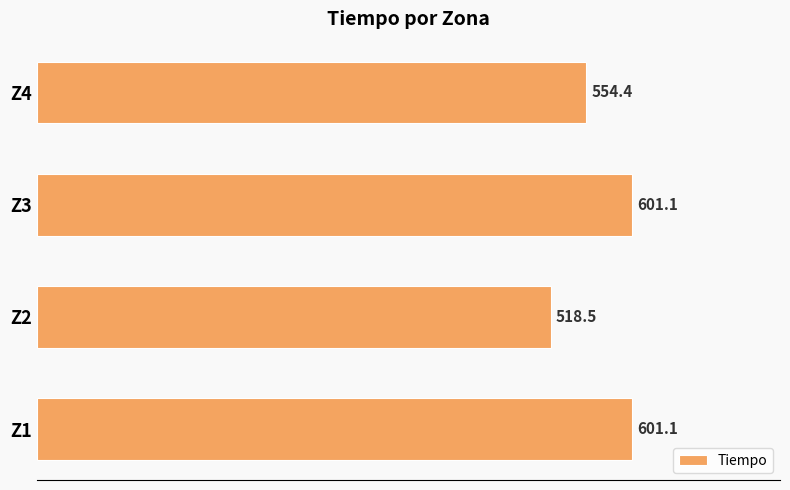

Count the number of data series in this chart.

1